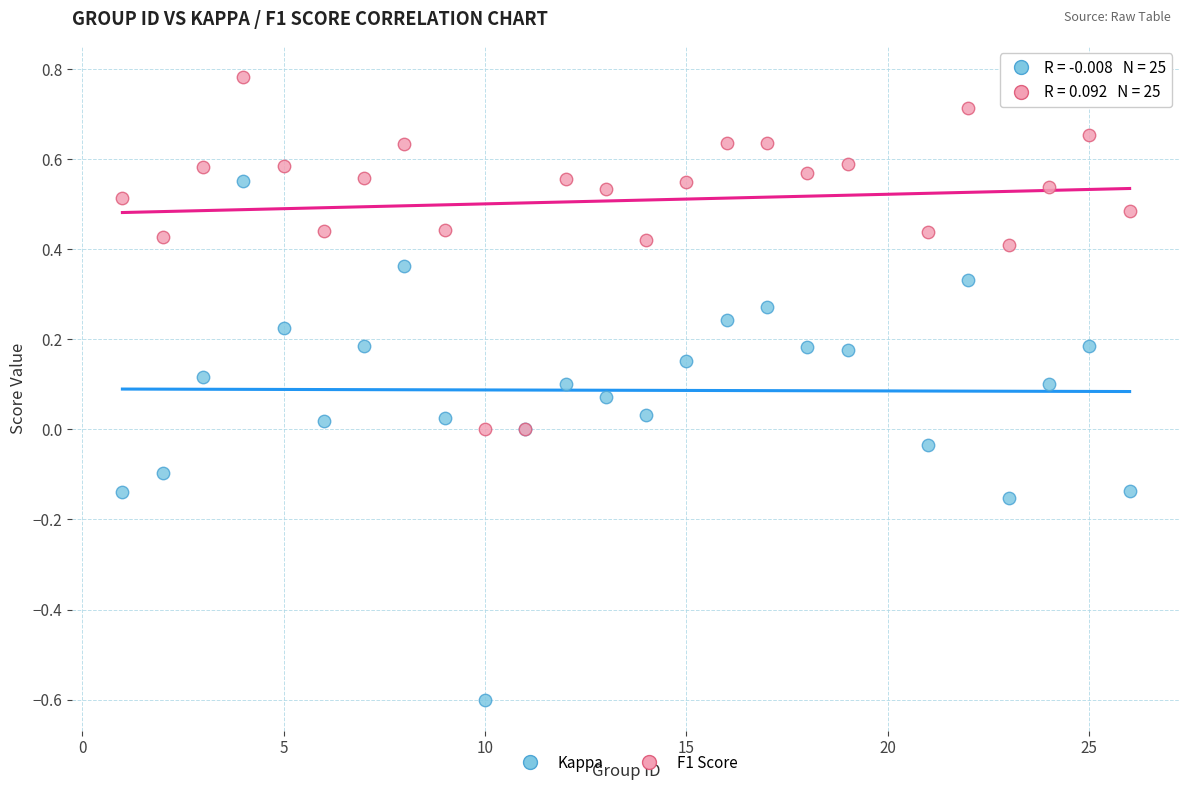

Which series has the largest Y range (max minus min)?

Kappa